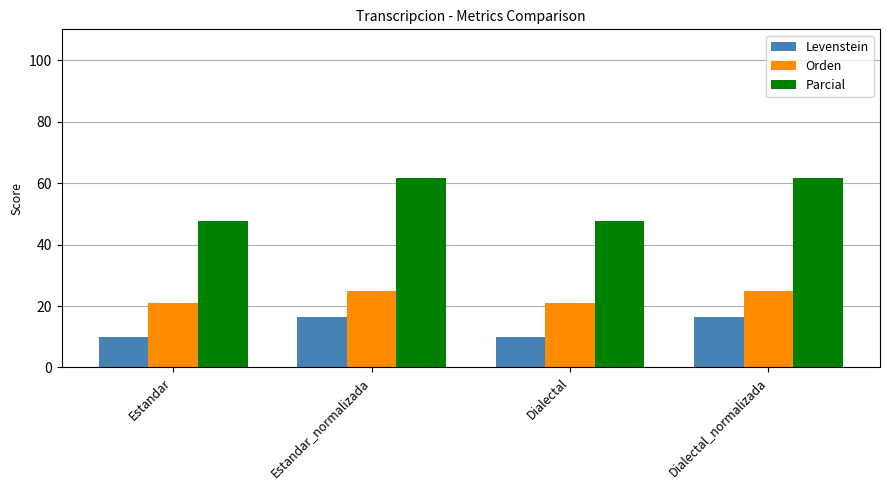

At how many categories does at least one series exceed 50?

2